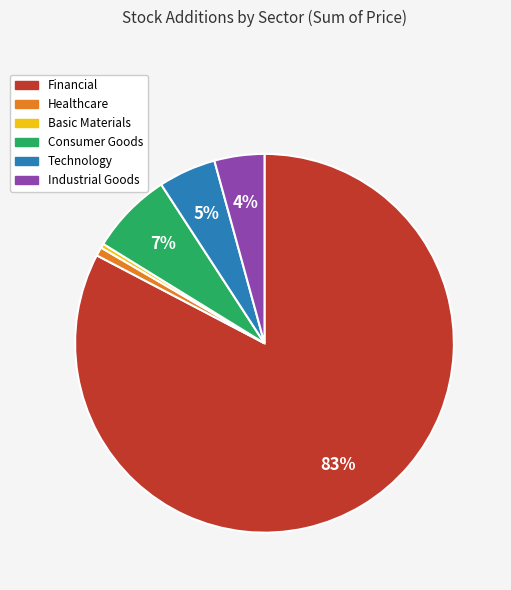

To the nearest percent, what percentage of the pie is Industrial Goods?

4%